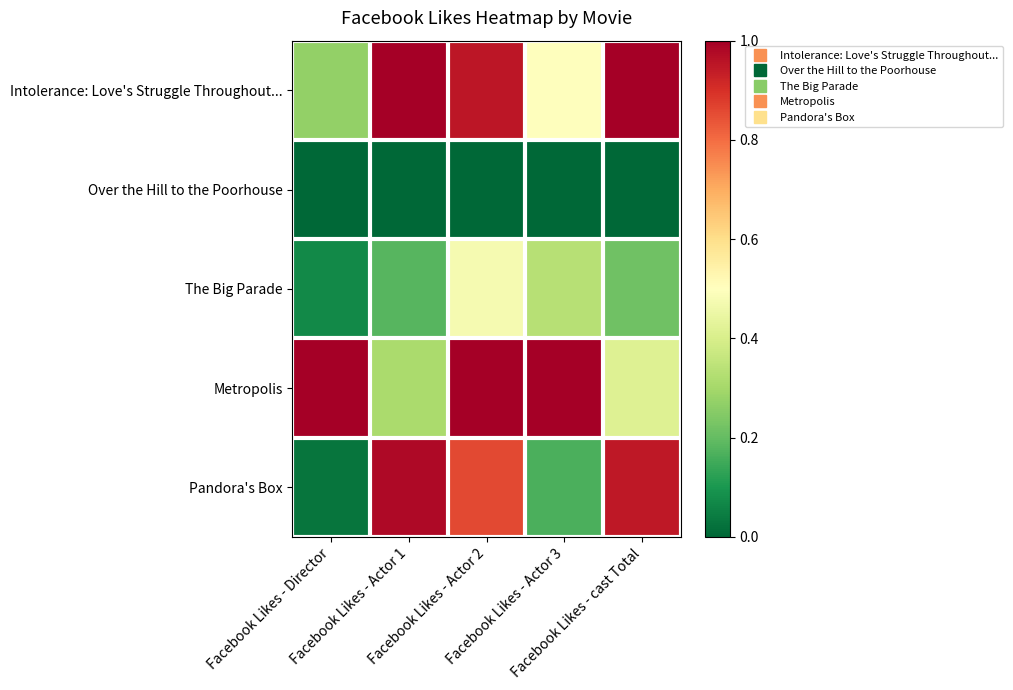

Which series has the largest total across all categories?

Metropolis